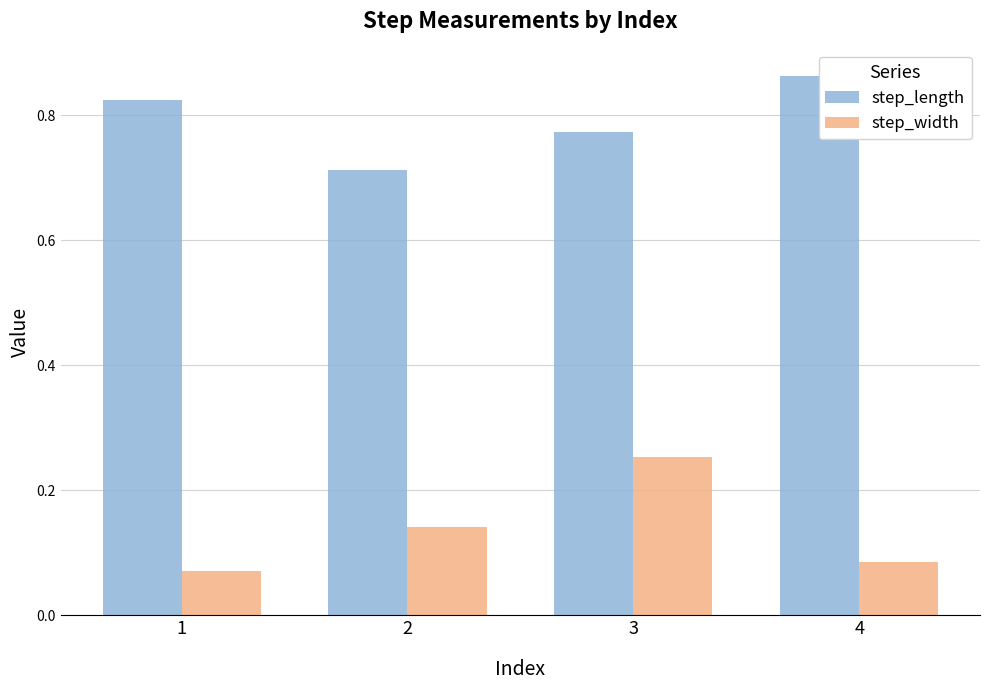

Reading left to right, transcribe all the data shown in this chart.

step_length: 1=0.8	2=0.7	3=0.8	4=0.9
step_width: 1=0.1	2=0.1	3=0.3	4=0.1